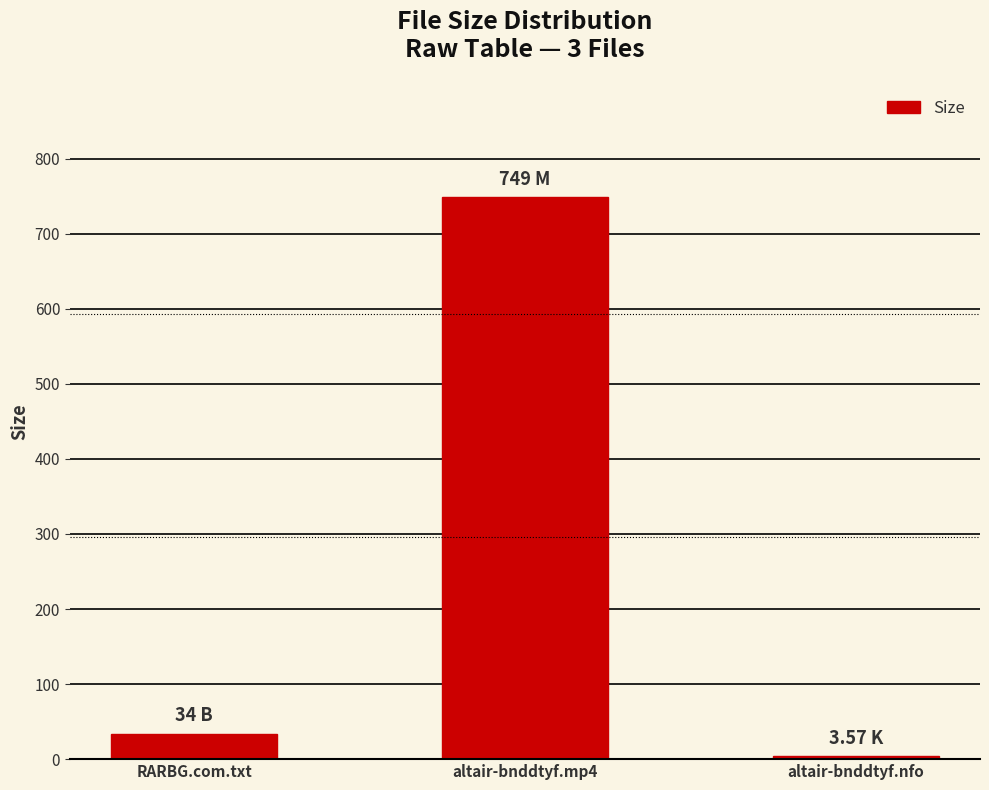

What is the sum of the values at altair-bnddtyf.nfo and altair-bnddtyf.mp4?

752.6